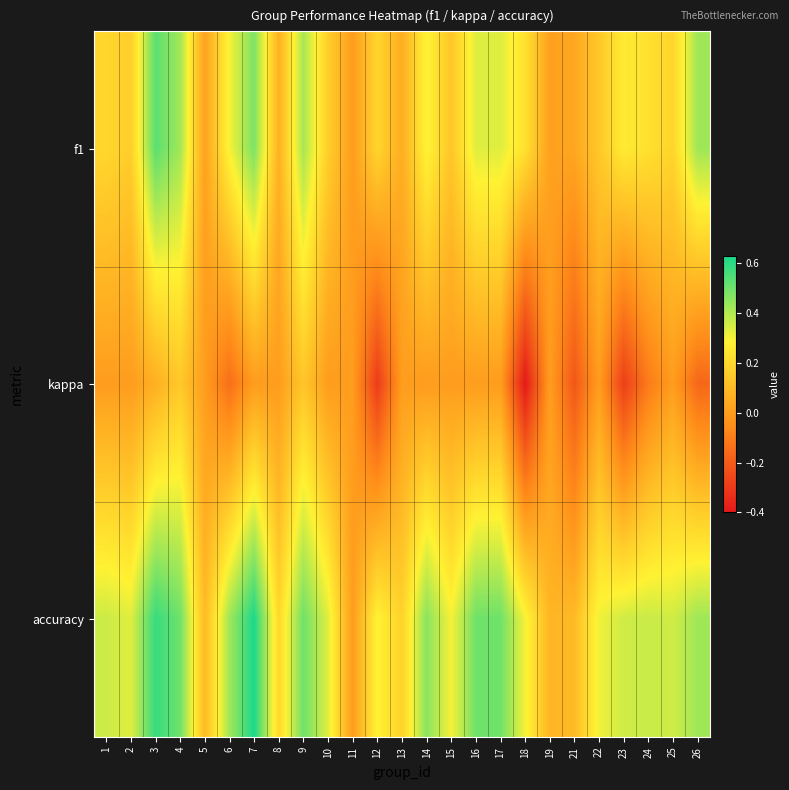

Reading left to right, extract all data points from this chart.

f1: 1=0.2	2=0.2	3=0.5	4=0.4	5=0.0	6=0.3	7=0.5	8=0.1	9=0.4	10=0.2	11=0.0	12=0.2	13=0.1	14=0.3	15=0.1	16=0.3	17=0.3	18=0.2	19=0.0	21=0.0	22=0.1	23=0.3	24=0.2	25=0.2	26=0.4
kappa: 1=0.0	2=0.0	3=0.1	4=0.1	5=0.0	6=-0.1	7=0.0	8=0.0	9=0.1	10=0.0	11=0.0	12=-0.3	13=0.0	14=0.0	15=0.0	16=0.0	17=0.0	18=-0.4	19=0.0	21=-0.2	22=0.0	23=-0.3	24=-0.1	25=0.0	26=-0.2
accuracy: 1=0.4	2=0.3	3=0.6	4=0.5	5=0.1	6=0.4	7=0.6	8=0.2	9=0.5	10=0.3	11=0.0	12=0.3	13=0.2	14=0.5	15=0.3	16=0.5	17=0.5	18=0.3	19=0.1	21=0.1	22=0.3	23=0.4	24=0.4	25=0.4	26=0.4